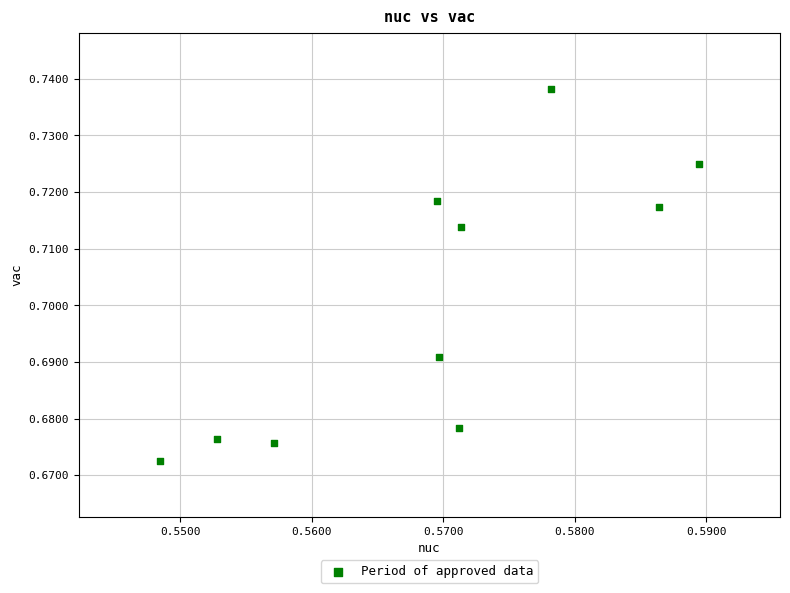

What is the average X value?

0.6